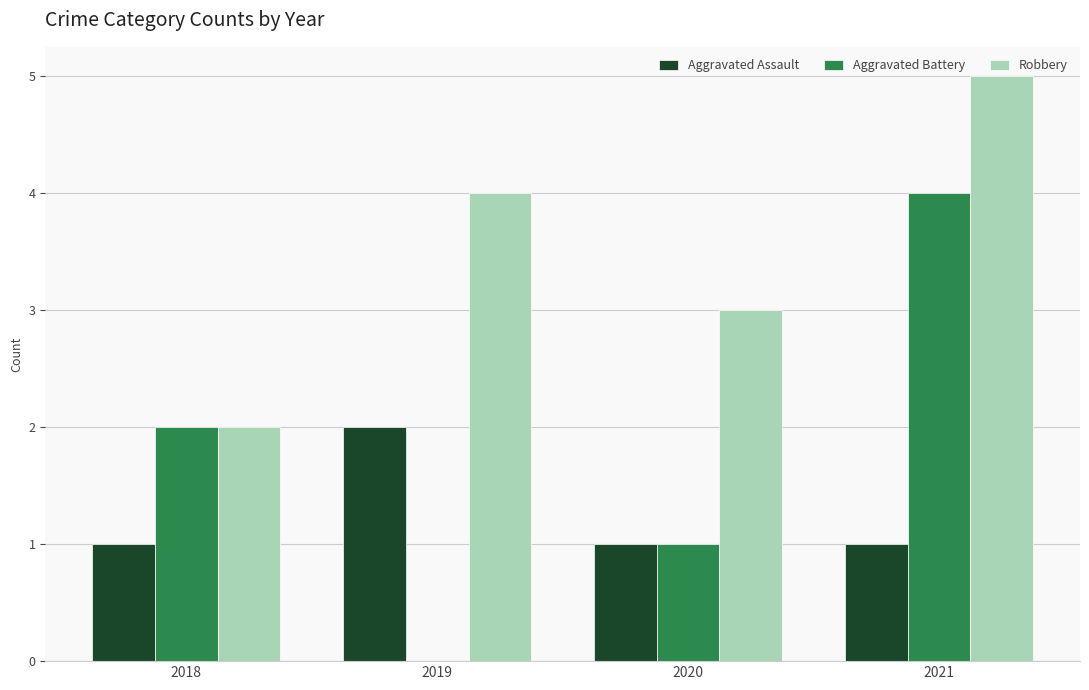

What is the average value of the Robbery series?

4